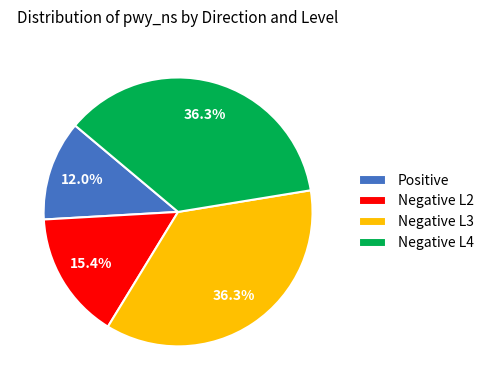

To the nearest percent, what is the difference between the largest and smallest slice percentages?

24%